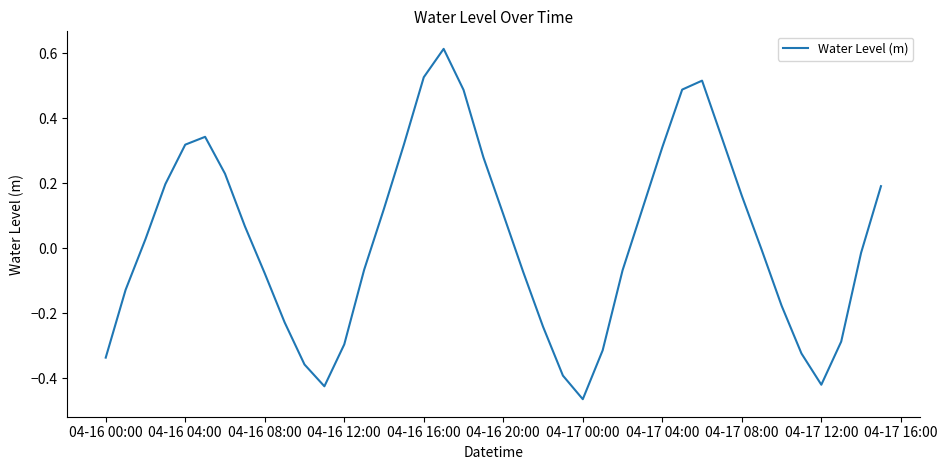

How many interior local valleys (lower than both neighbors) does the data have?

3